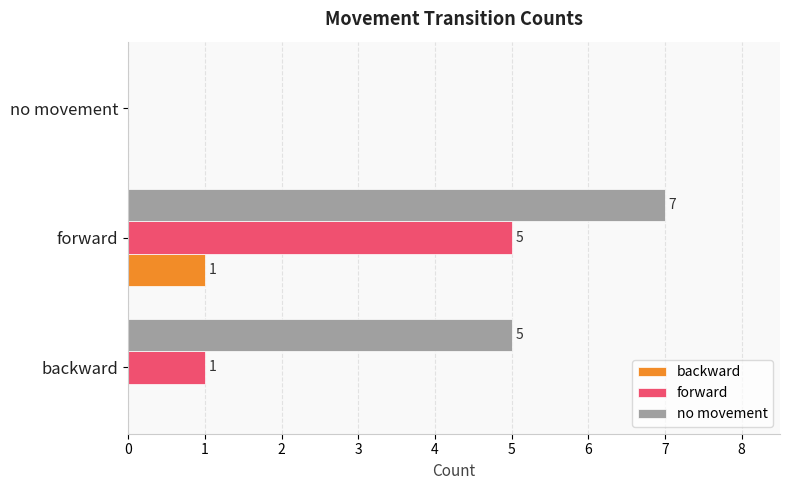

What is the sum of all forward values?

6